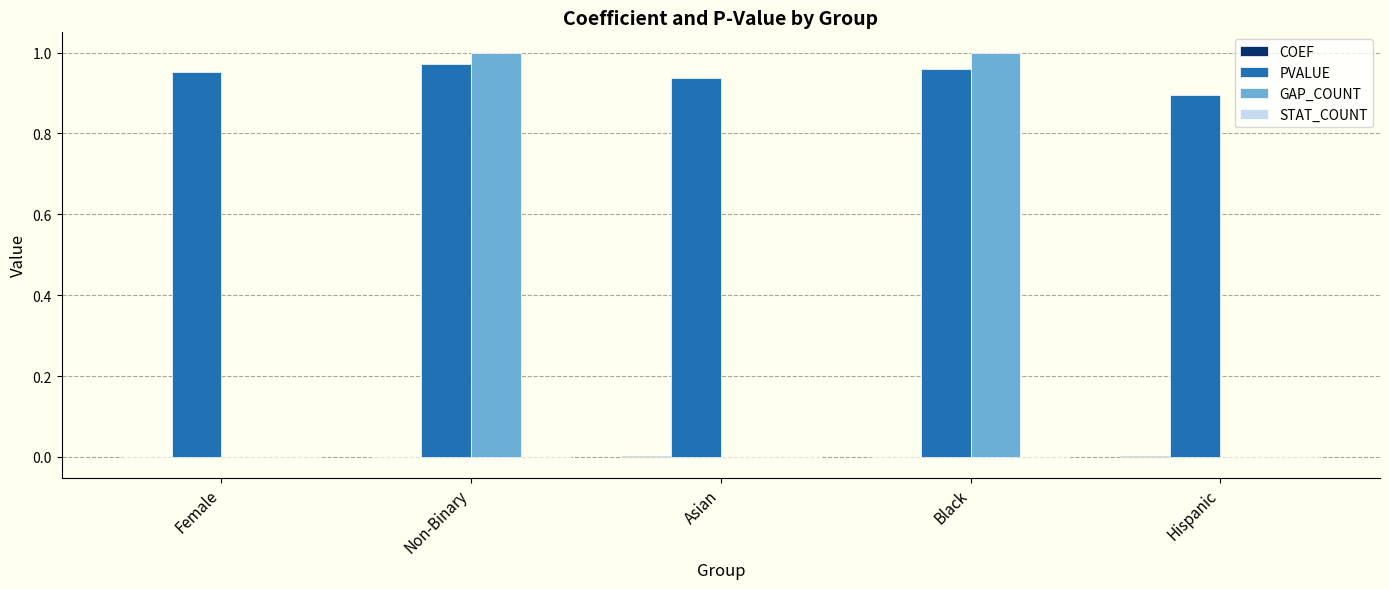

Is it true that PVALUE equals 0.5 at Female?

False